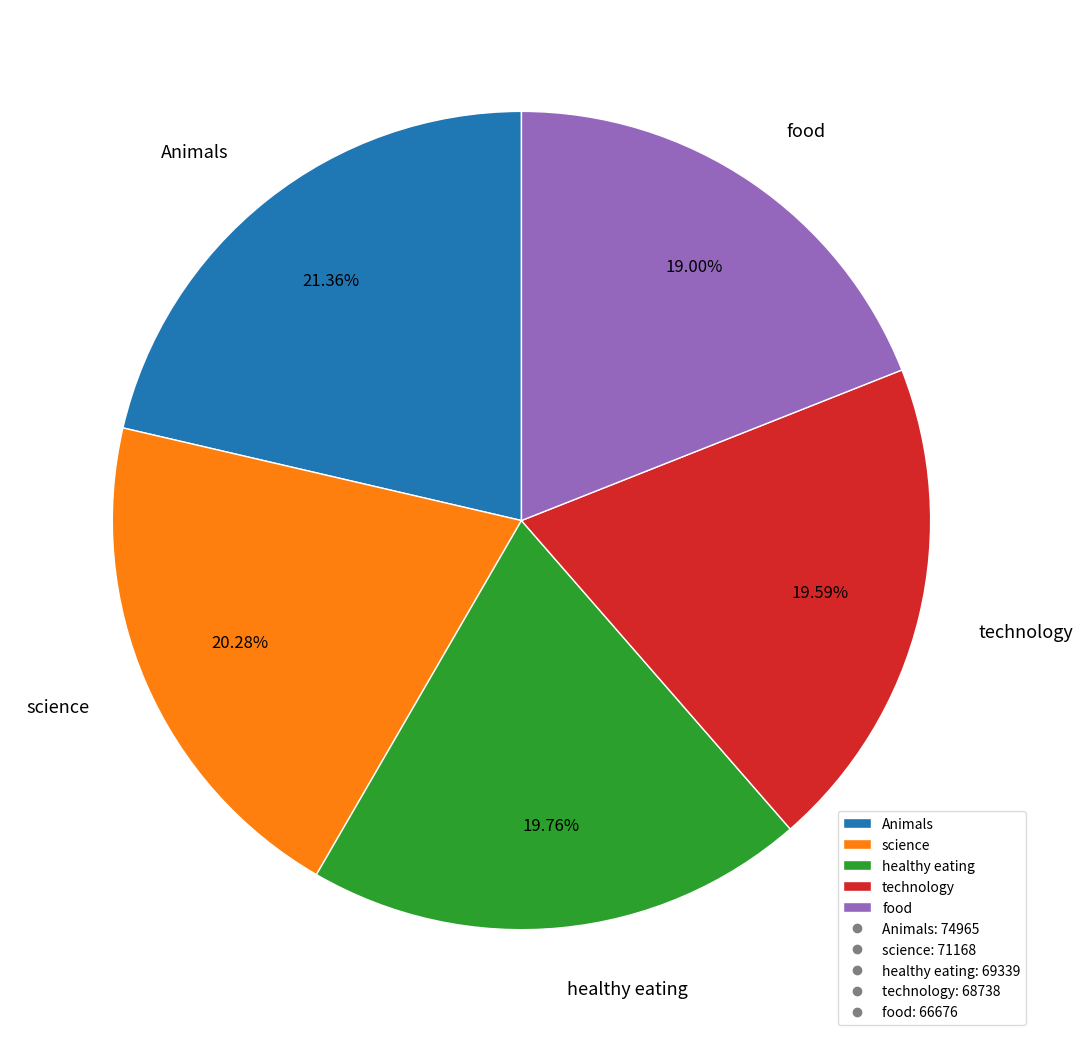

To the nearest percent, what portion does food represent?

19%